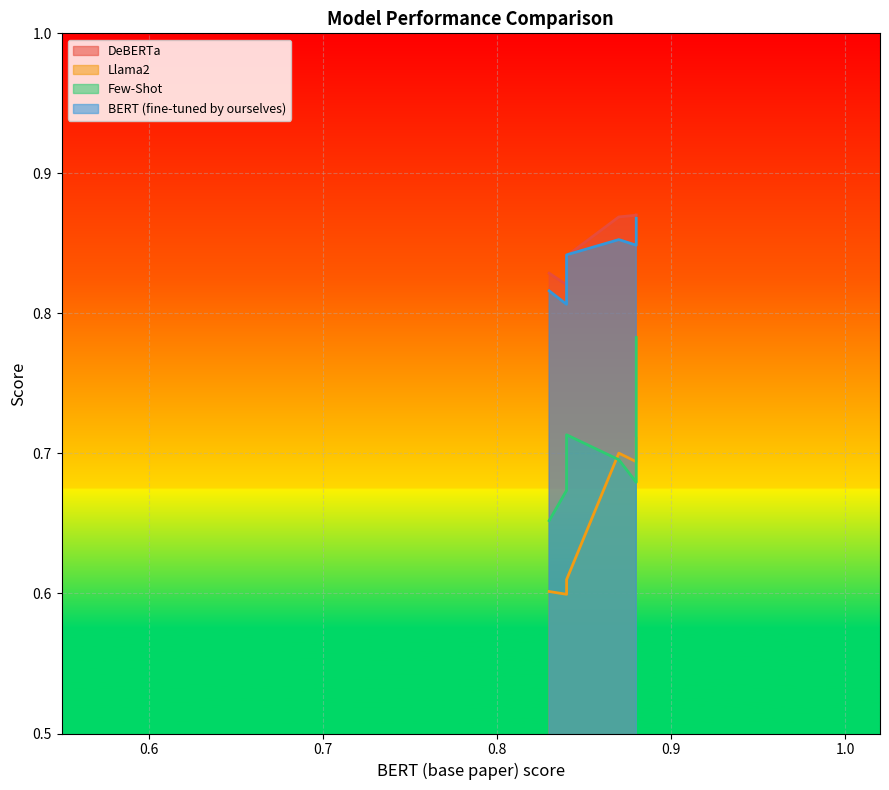

Count the Few-Shot values in the range 0 to 1.

7